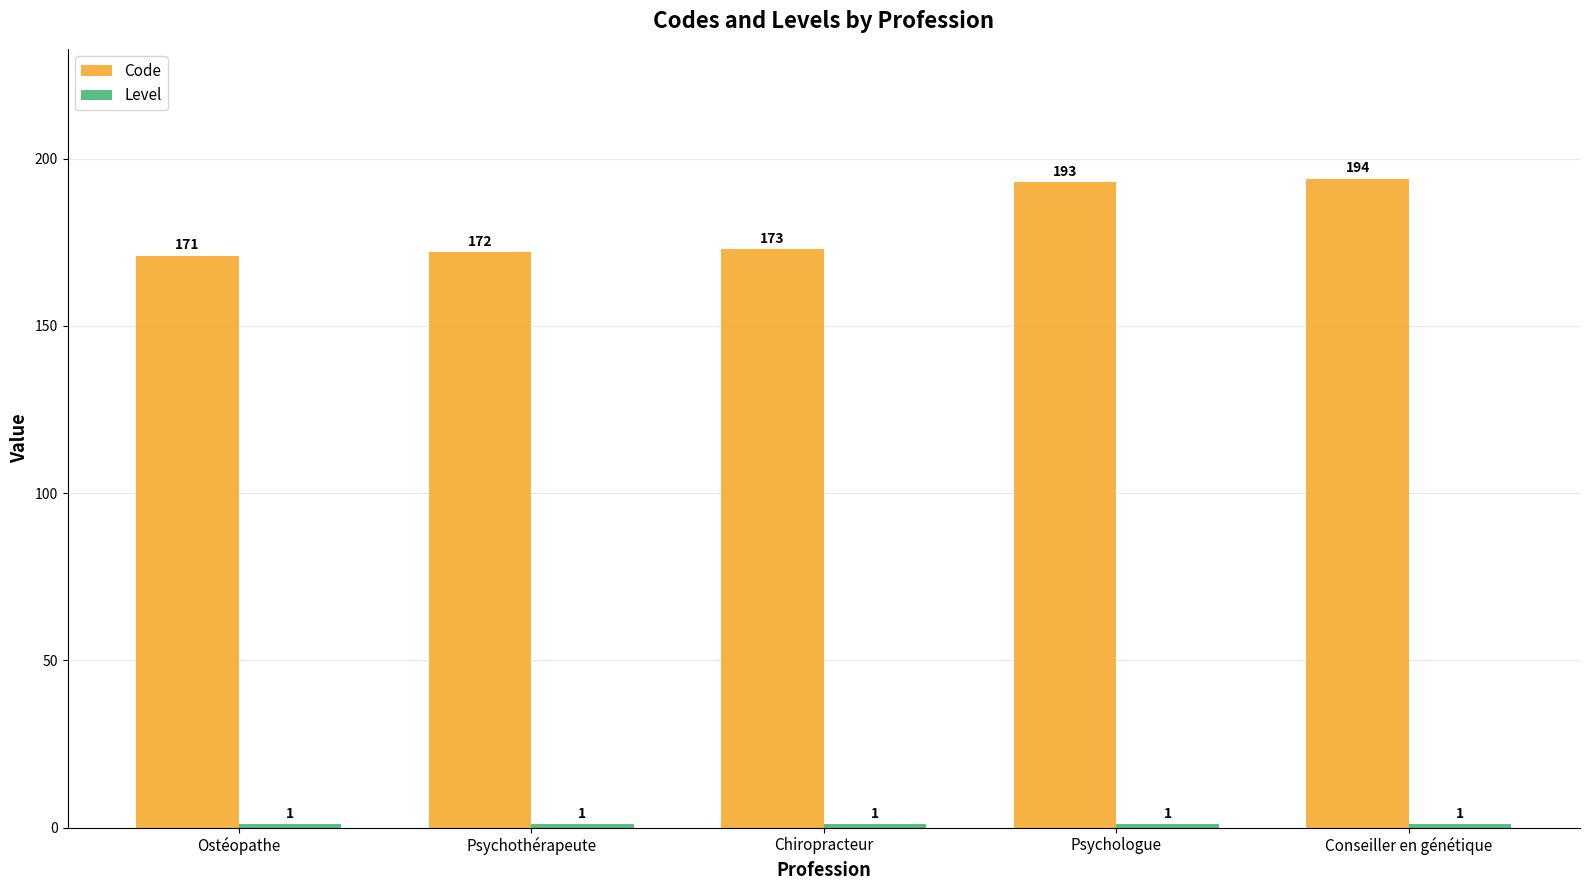

Which category has the highest value in the Code series?

Conseiller en génétique